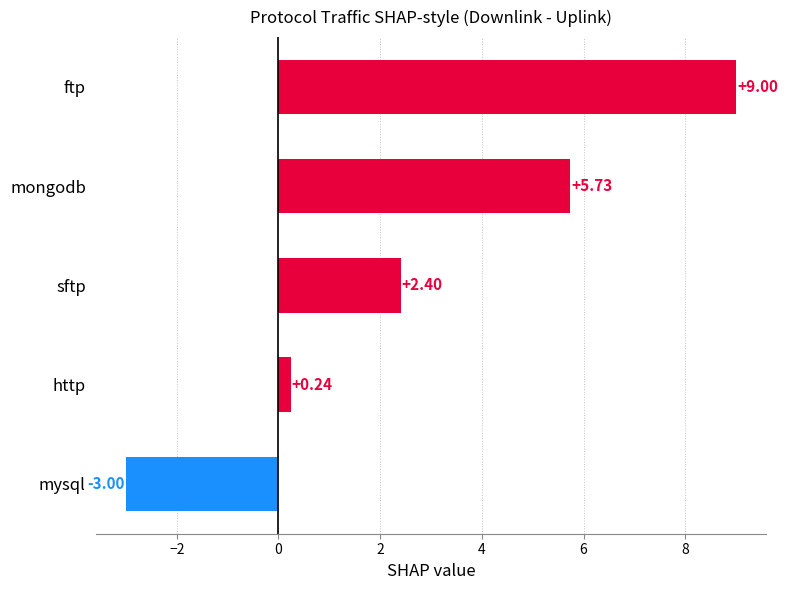

How many distinct data groups are displayed?

1